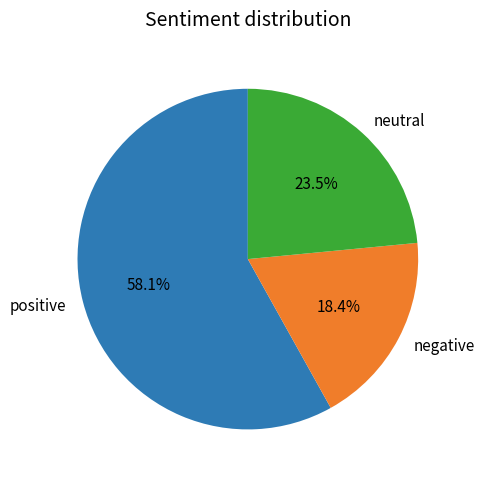

To the nearest percent, what is the difference between the largest and smallest slice percentages?

40%